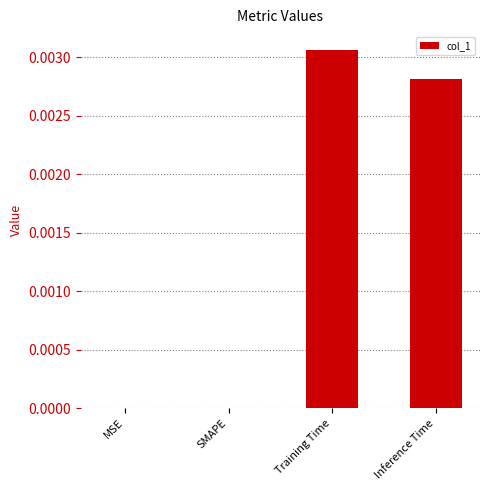

True or false: the data shows 0.0 at SMAPE.

True